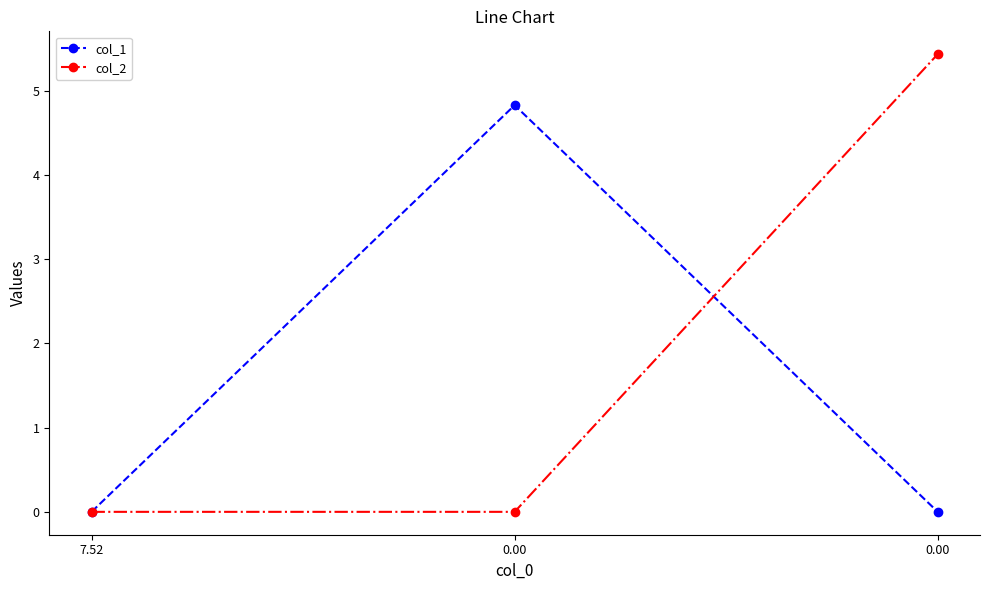

At which category does the chart reach its minimum across all series?

7.52